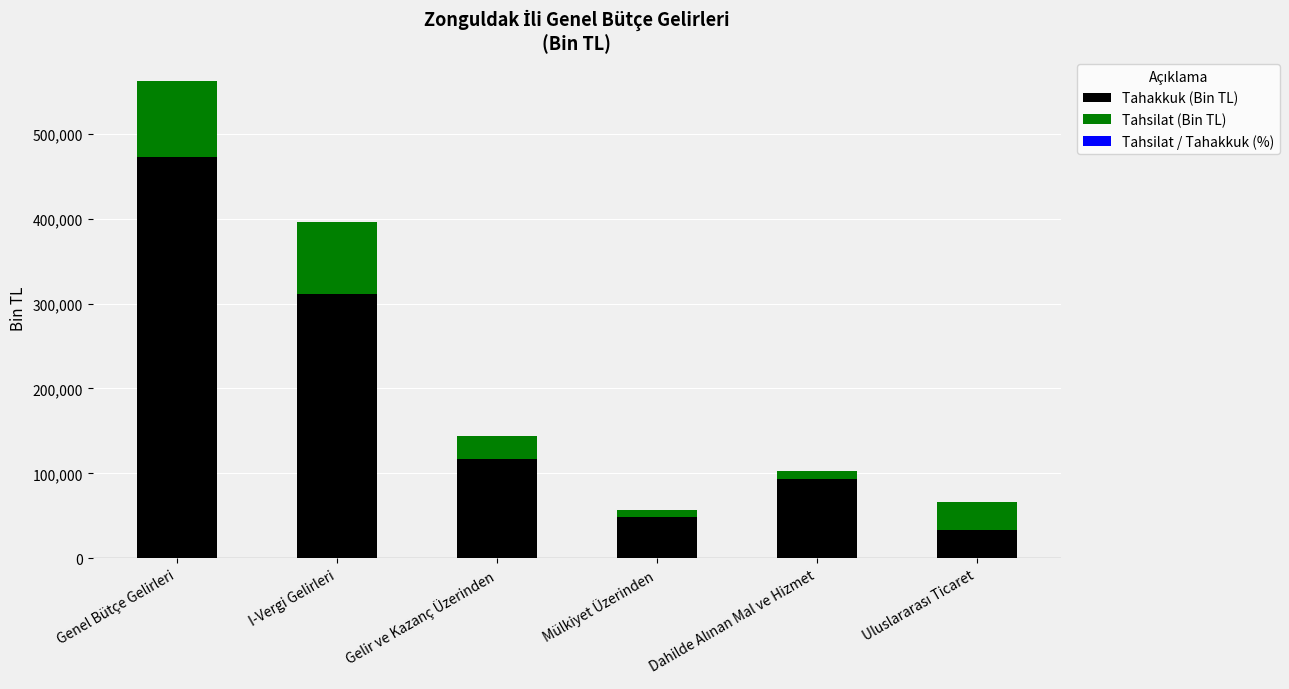

The value of Tahakkuk (Bin TL) at I-Vergi Gelirleri is 412429.1. True or false?

False